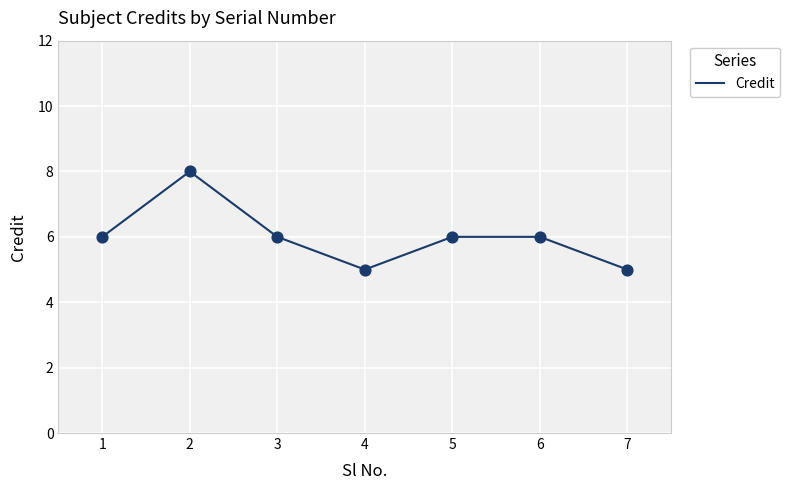

Approximately how many times larger is the value at 5 compared to 4?

1.2